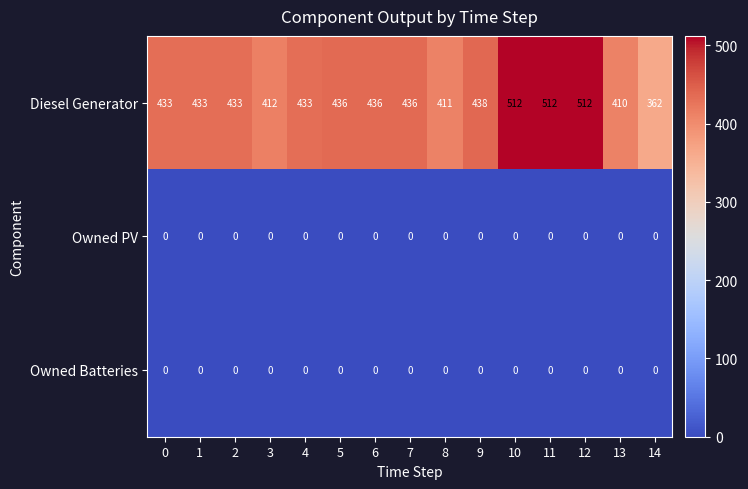

At how many categories does at least one series exceed 426?

11